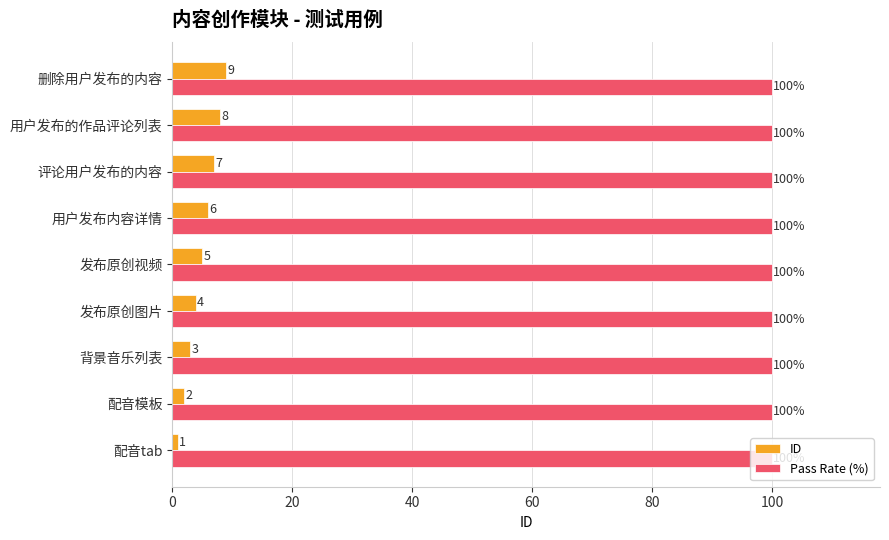

Where is ID nearest to the value 5?

发布原创视频